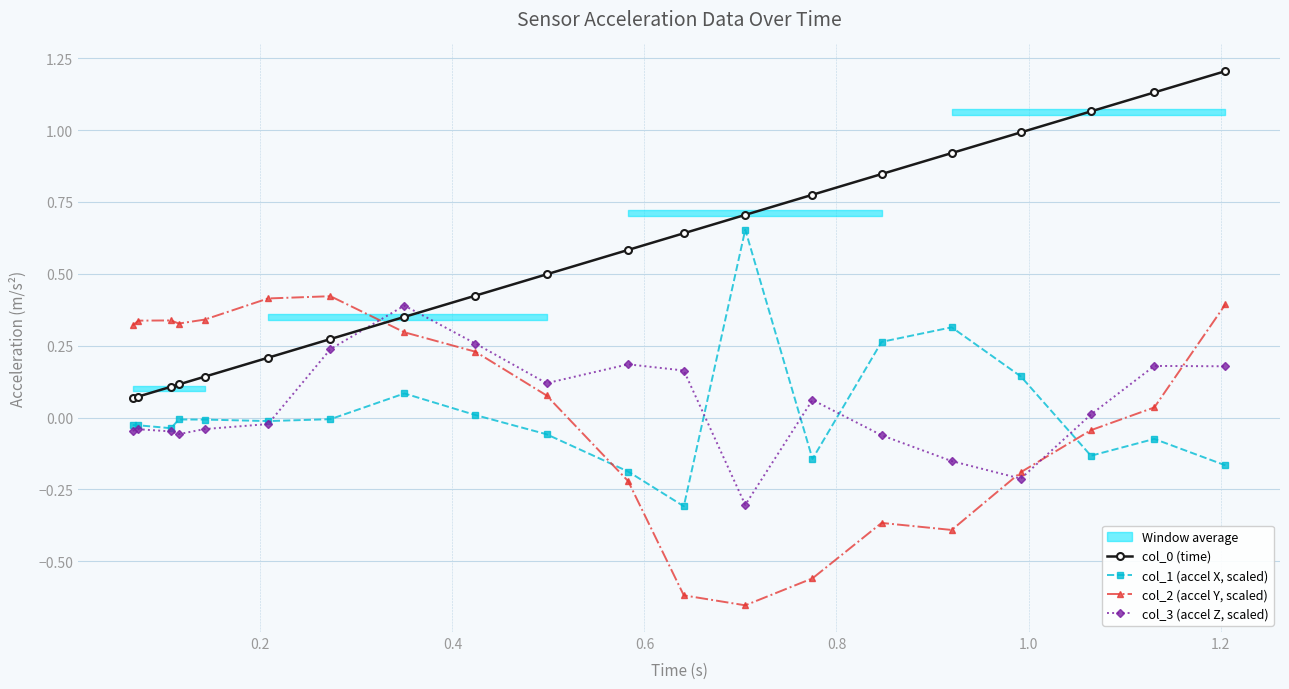

What is the smallest value displayed?

-0.7